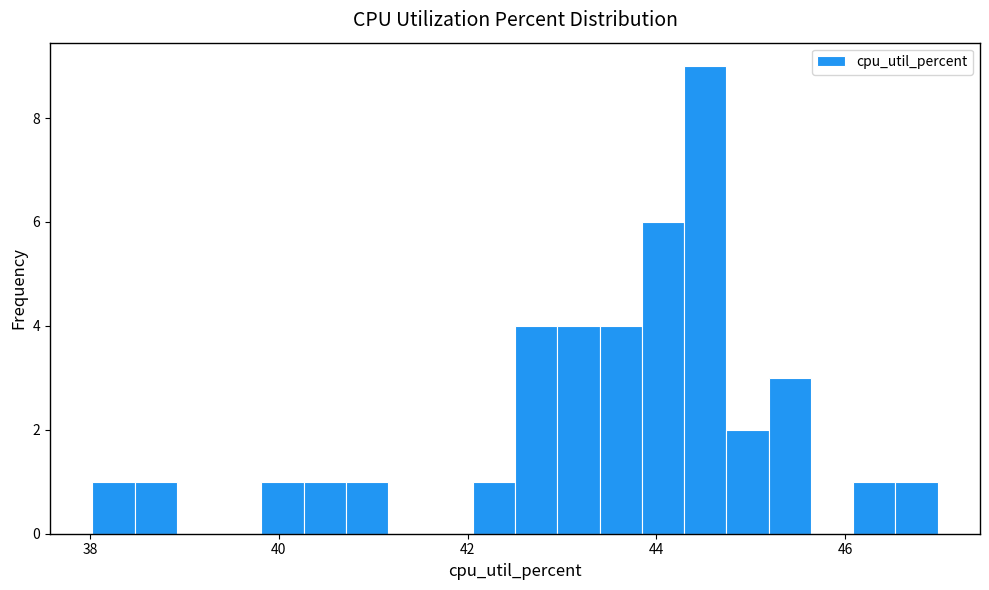

Read against the x-axis, roughly where is the centre of the tallest bar?

44.6